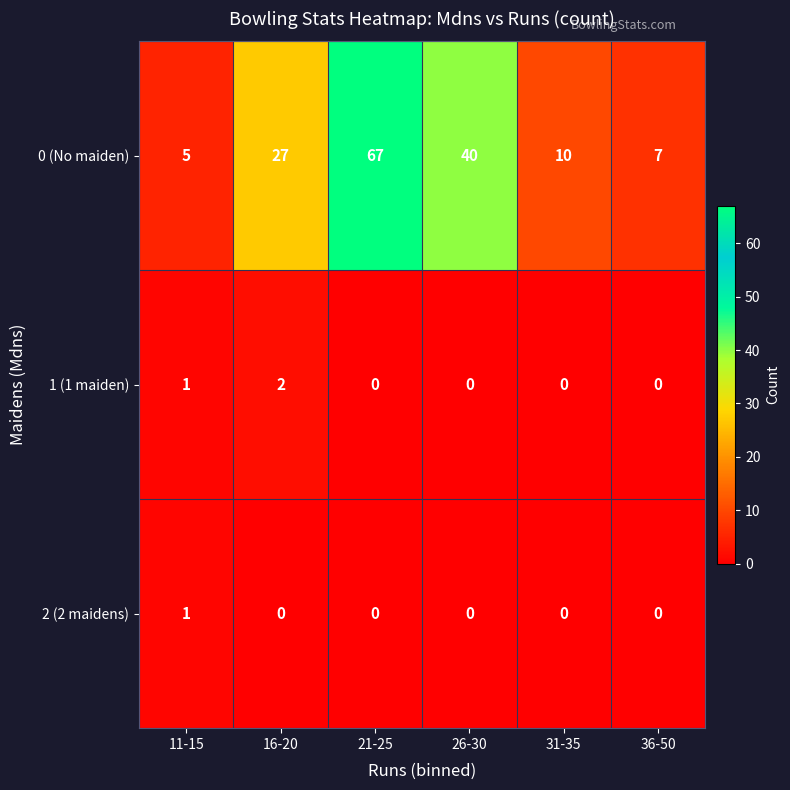

Which series has the largest total across all categories?

0 (No maiden)